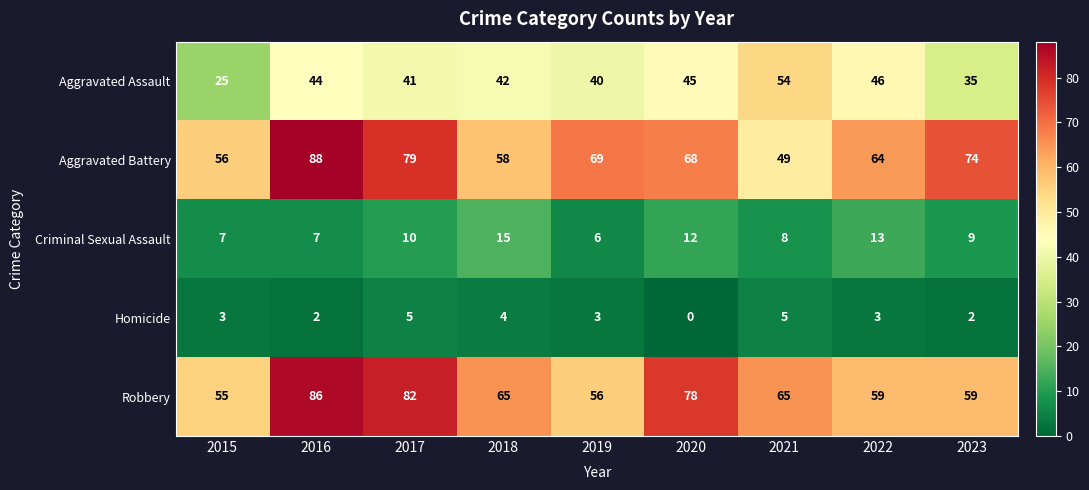

List the labels in order of Aggravated Battery value, smallest first.

2021, 2015, 2018, 2022, 2020, 2019, 2023, 2017, 2016